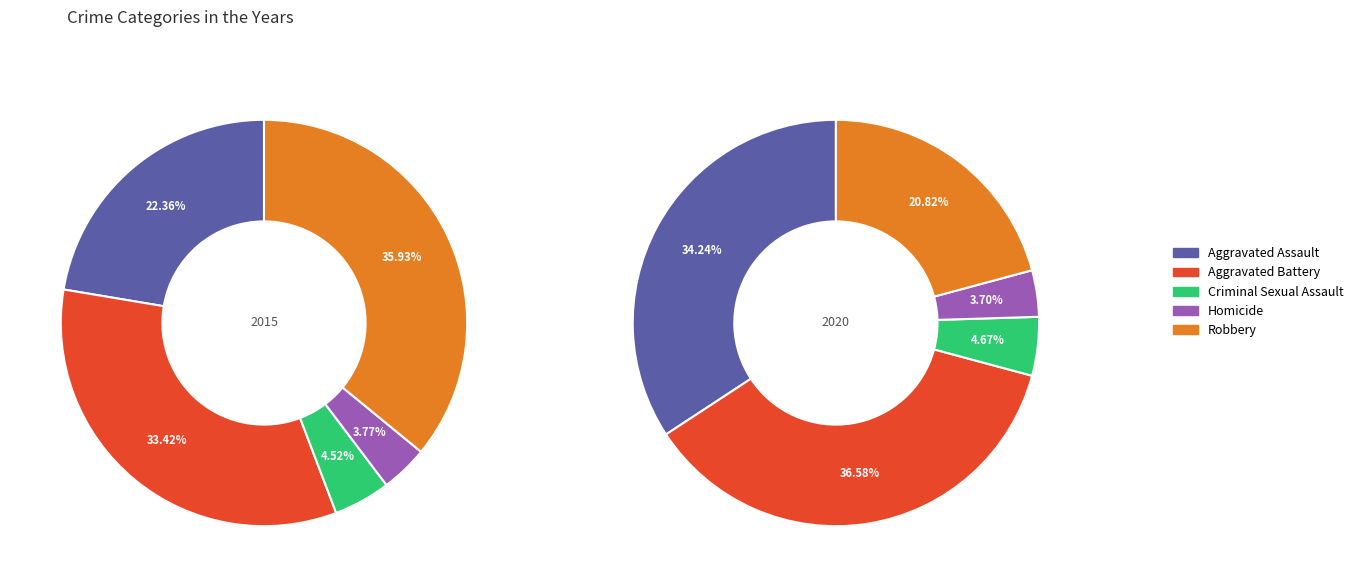

Do 4 and 3 together represent more than half of the pie?

No